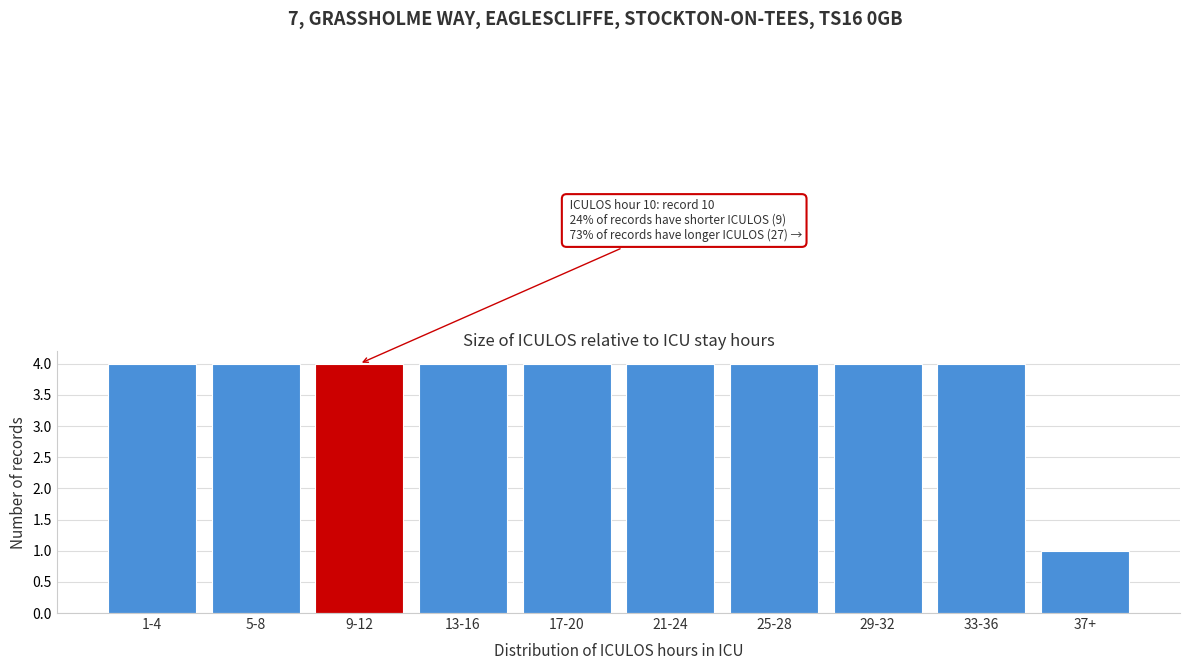

Reading left to right, extract all data points from this chart.

1-4=4	5-8=4	9-12=4	13-16=4	17-20=4	21-24=4	25-28=4	29-32=4	33-36=4	37+=1